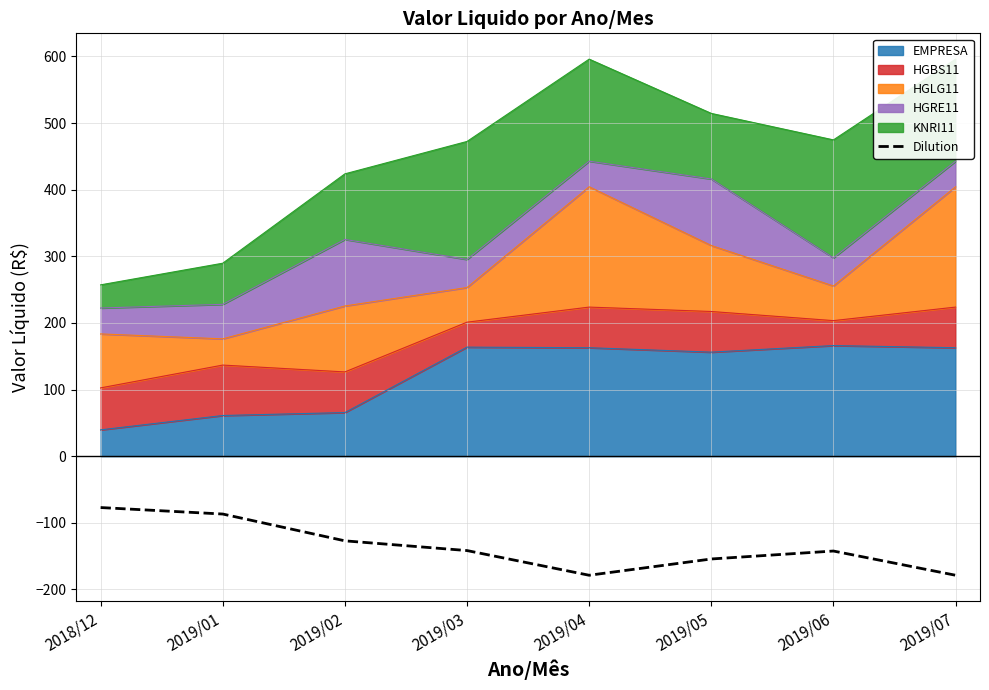

What is the change in value from 2019/02 to 2019/07?

-51.7